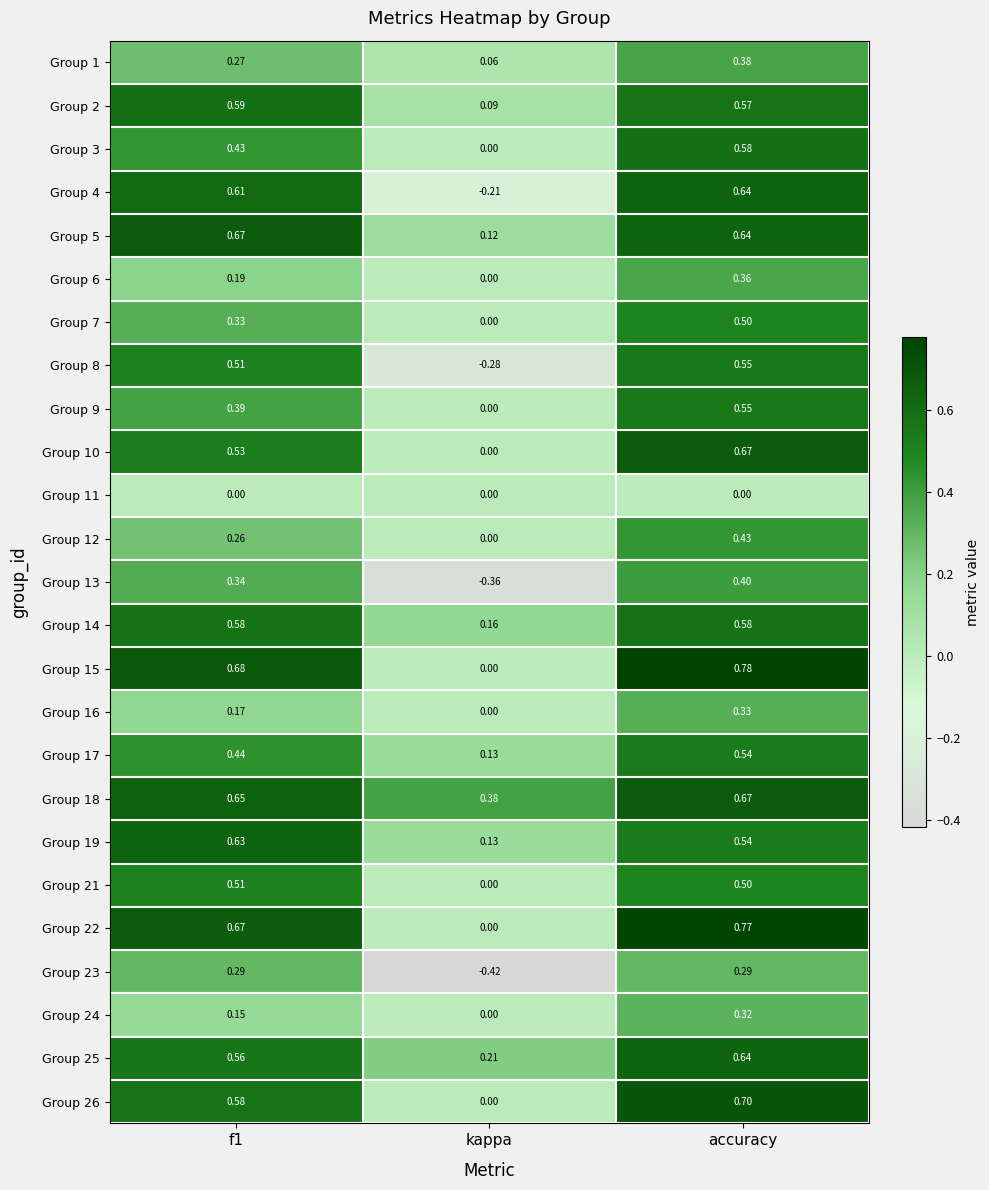

At which label does Group 22 reach its peak?

accuracy